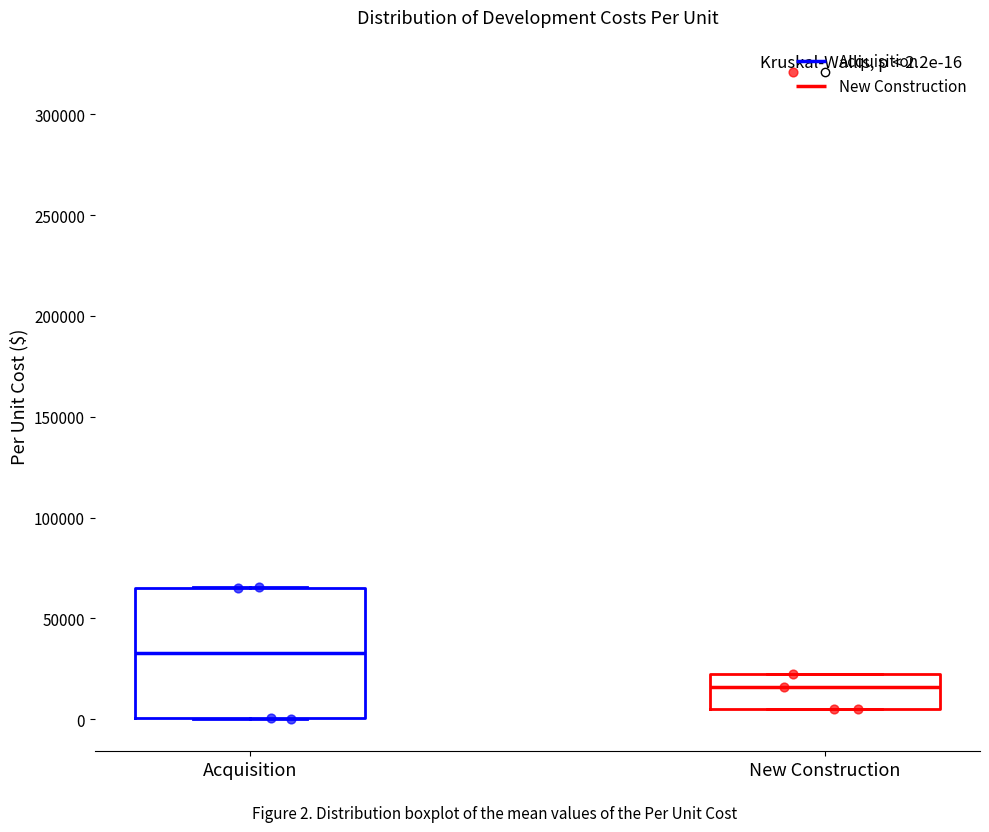

Which box's median line is the lowest?

New Construction